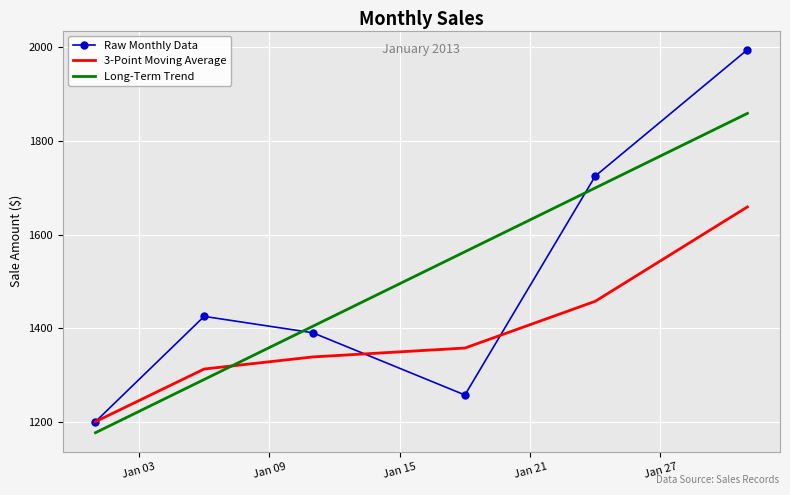

How many intersections are there between Raw Monthly Data and Long-Term Trend?

2